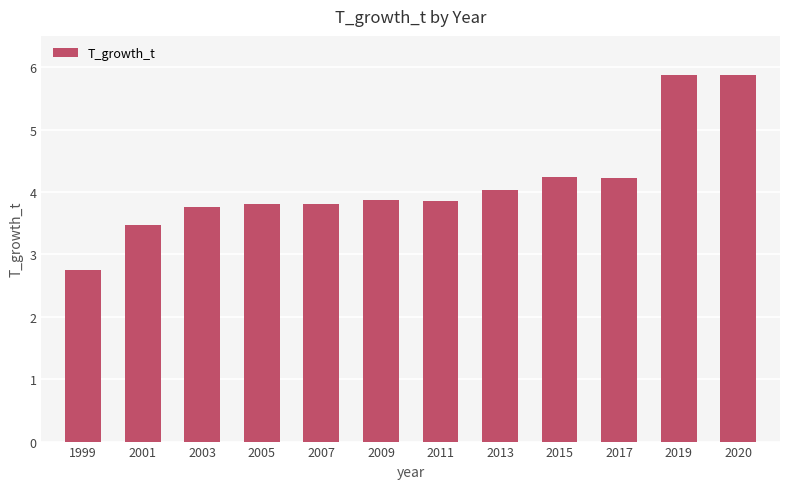

What is the value of the 11th bar from the left?

5.9